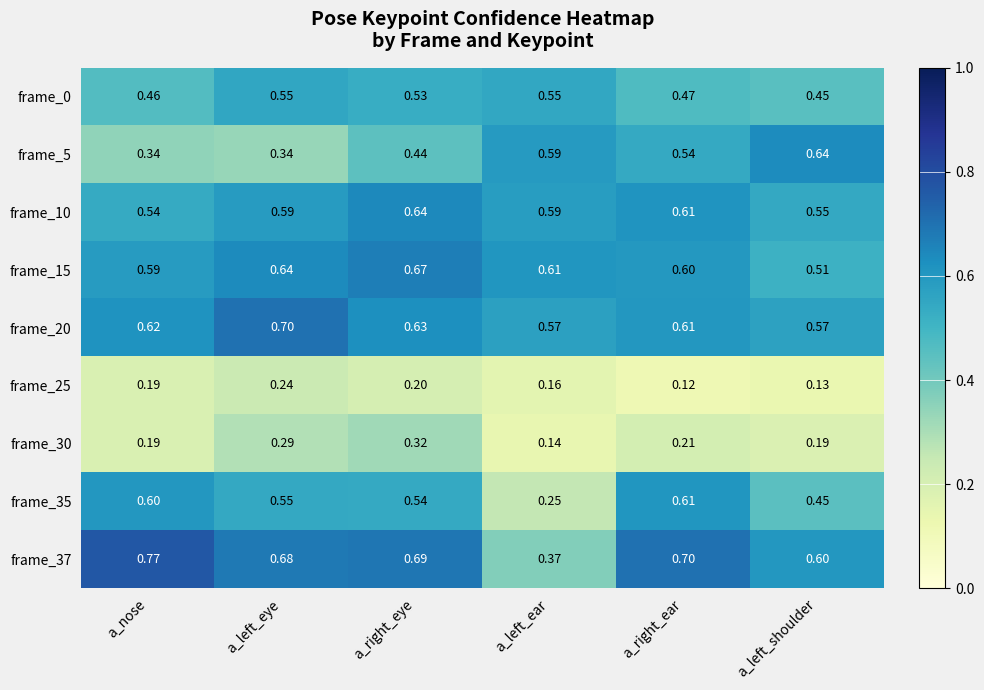

Where is frame_25 nearest to the value 0?

a_right_ear